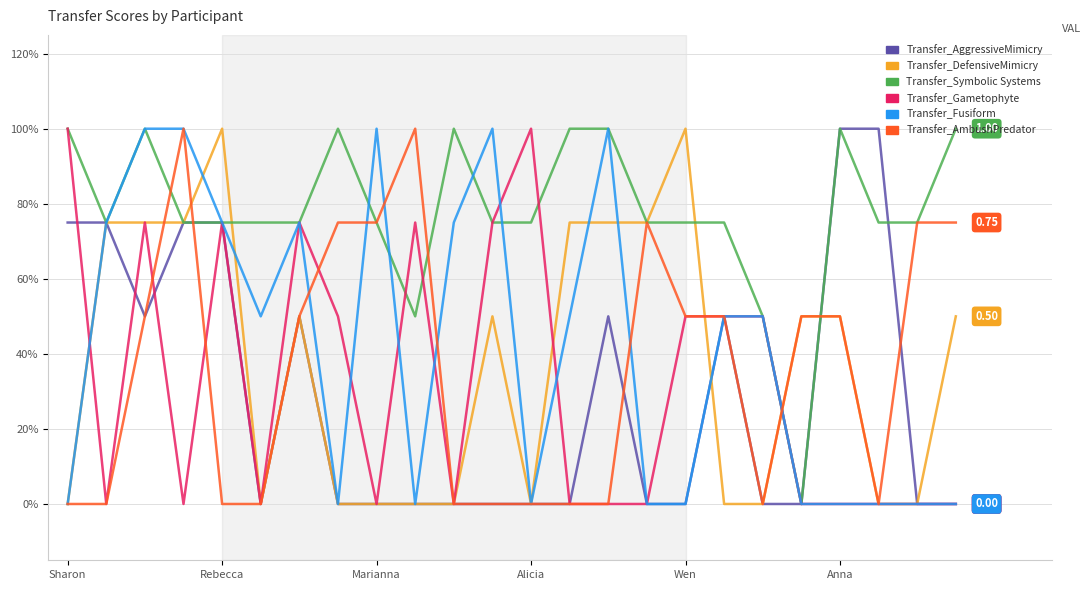

Does the chart display data point markers on the line(s)?

No